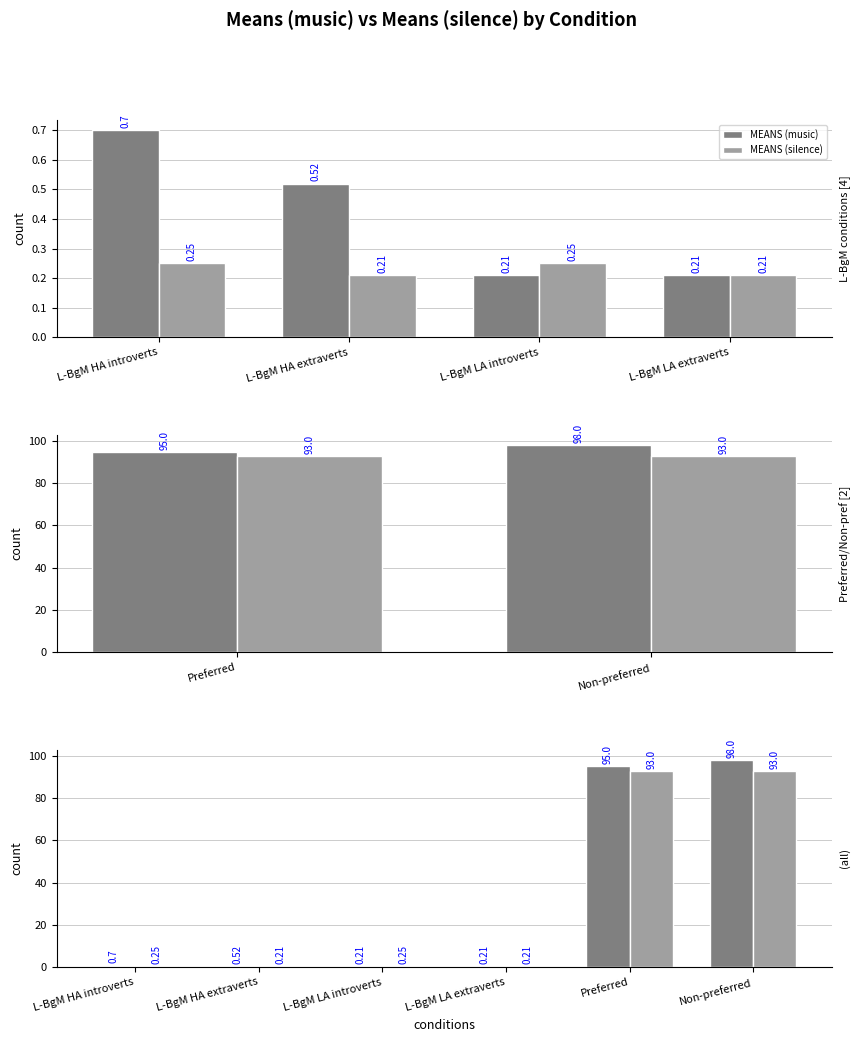

Reading right to left, what are all the values shown in this chart?

MEANS (music): 98.0	95.0	0.2	0.2	0.5	0.7
MEANS (silence): 93.0	93.0	0.2	0.2	0.2	0.2